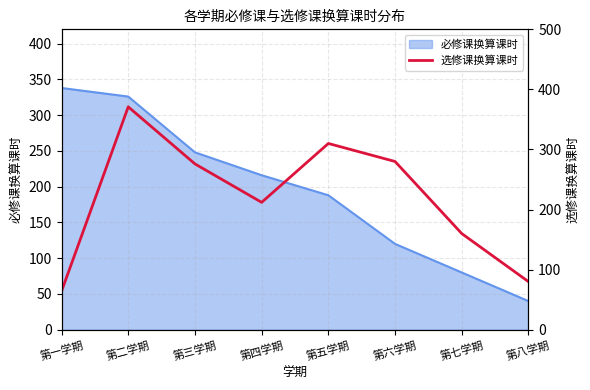

What is the value of the 7th point from the left?

160